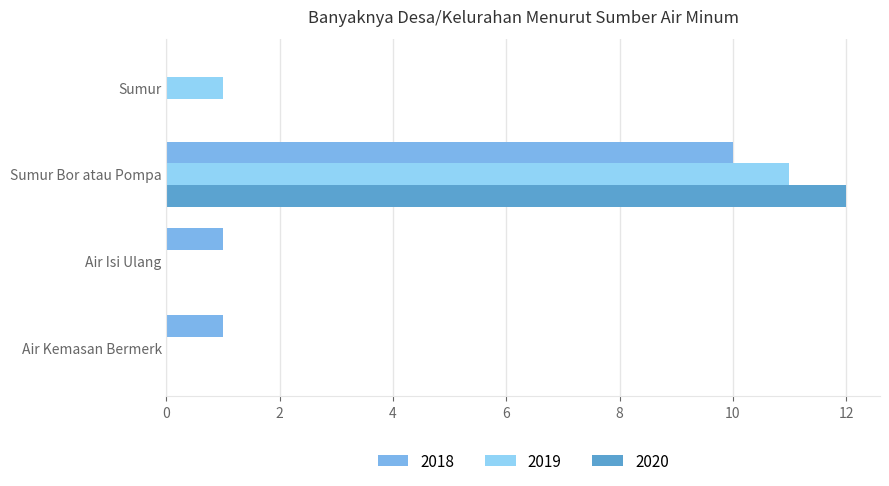

What is the sum of the 2019 values at Sumur and Air Isi Ulang?

1